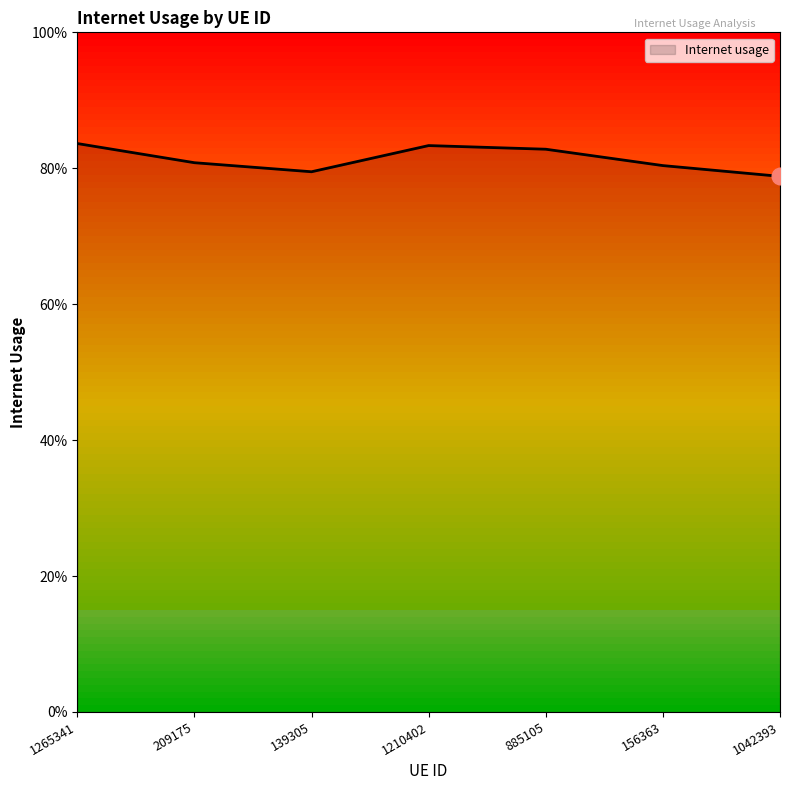

What is the label of the 5th point from the right?

139305